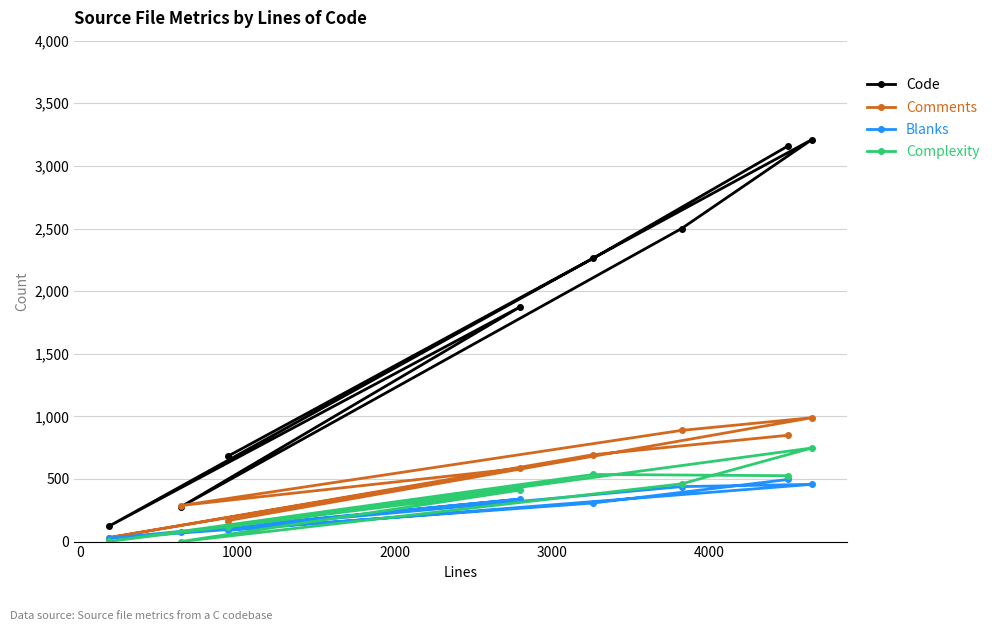

How many series are shown in this chart?

4